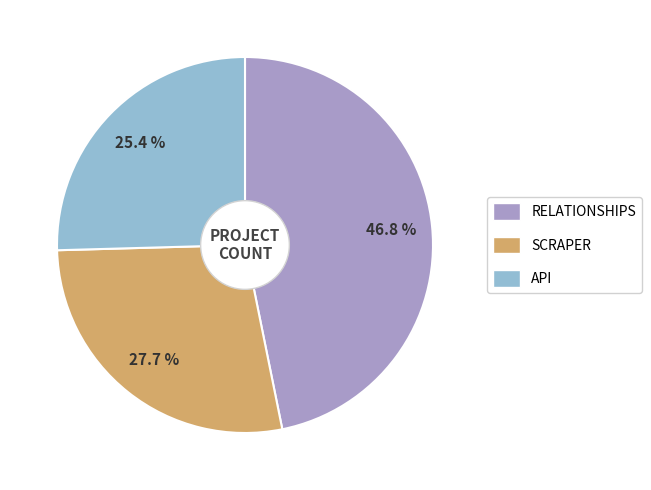

Does any single category account for the majority?

No